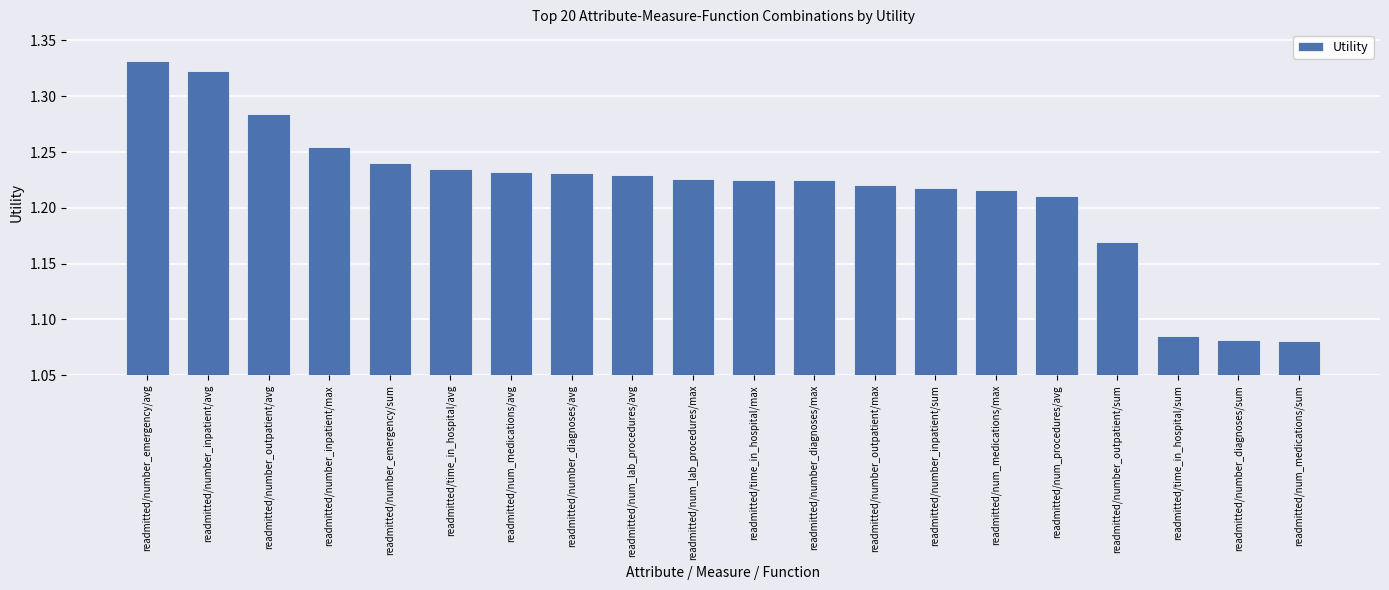

Which label corresponds to the largest value in the chart?

readmitted/number_emergency/avg